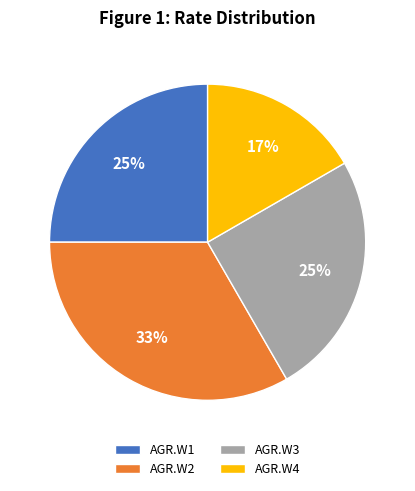

To the nearest percent, what is the combined percentage of AGR.W2 and AGR.W3?

58%